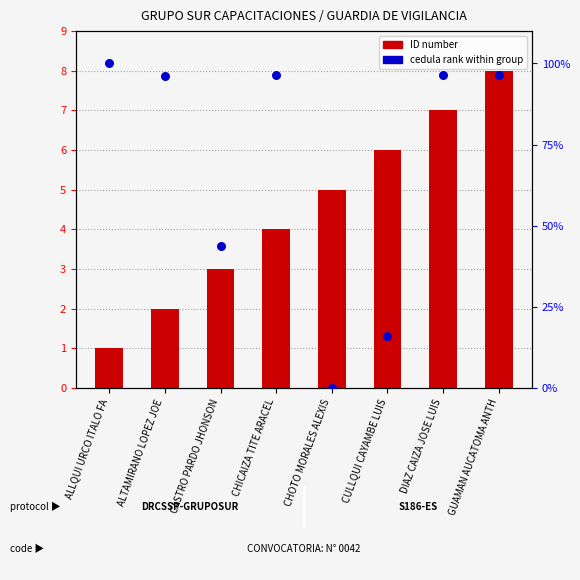

Which series contains the lowest Y value?

cedula rank within group